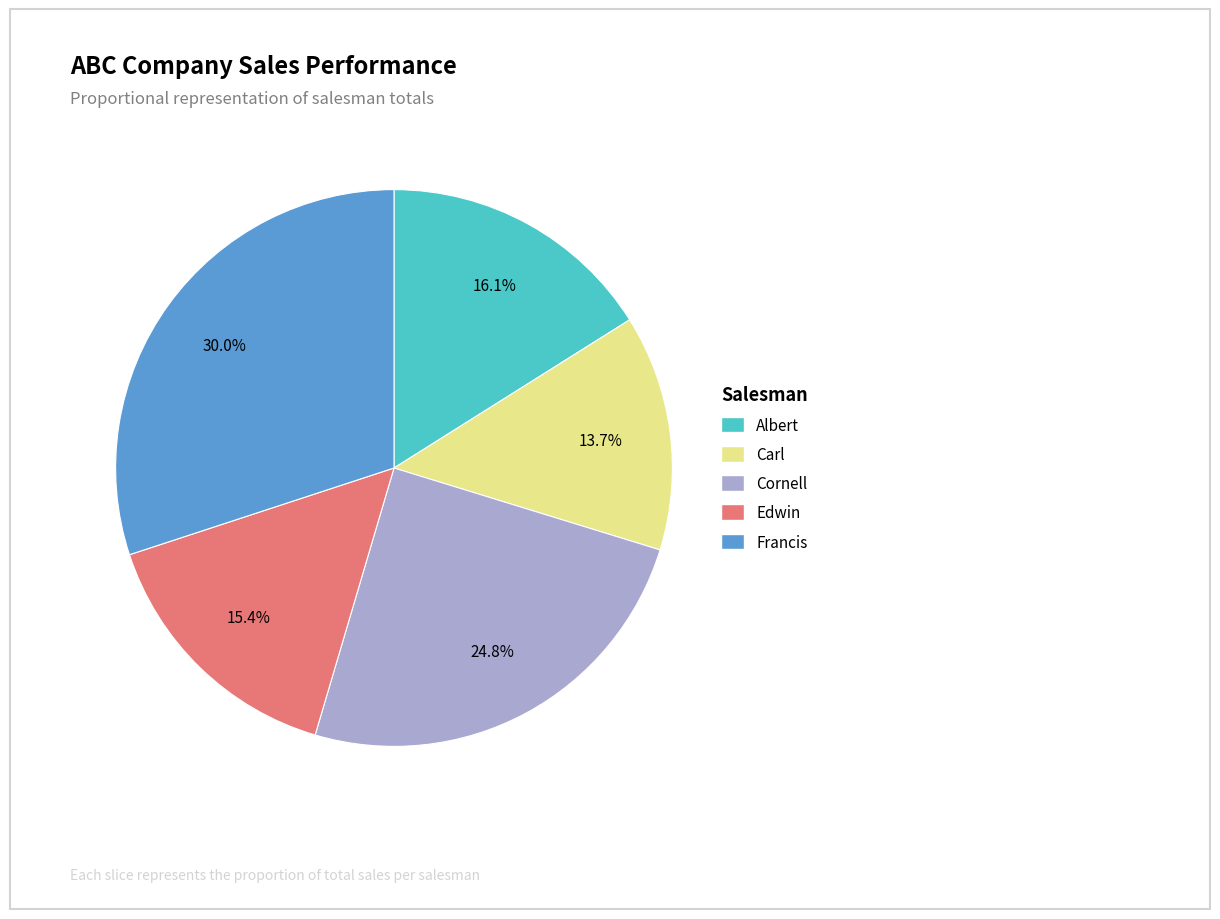

Rank the categories by value from highest to lowest.

Francis, Cornell, Albert, Edwin, Carl